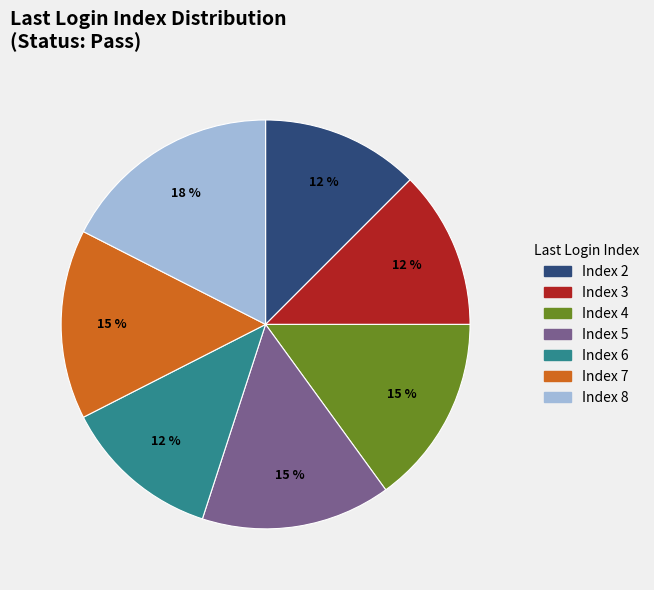

Is there a majority slice in this chart?

No